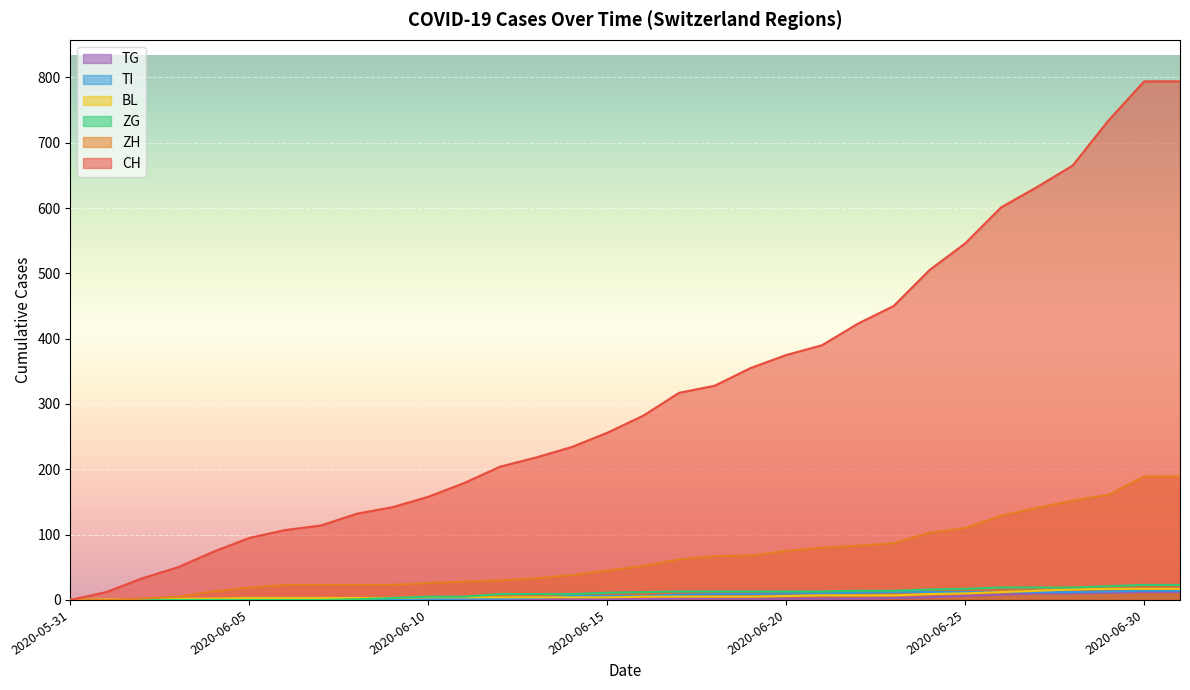

How many values in the ZG series are below 12?

16